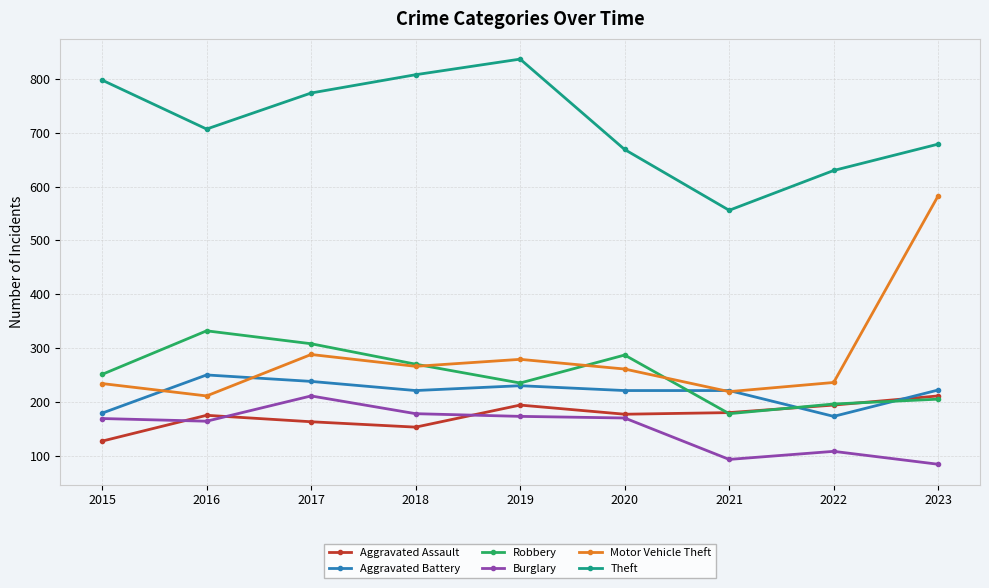

How many lines are shown in the chart?

6